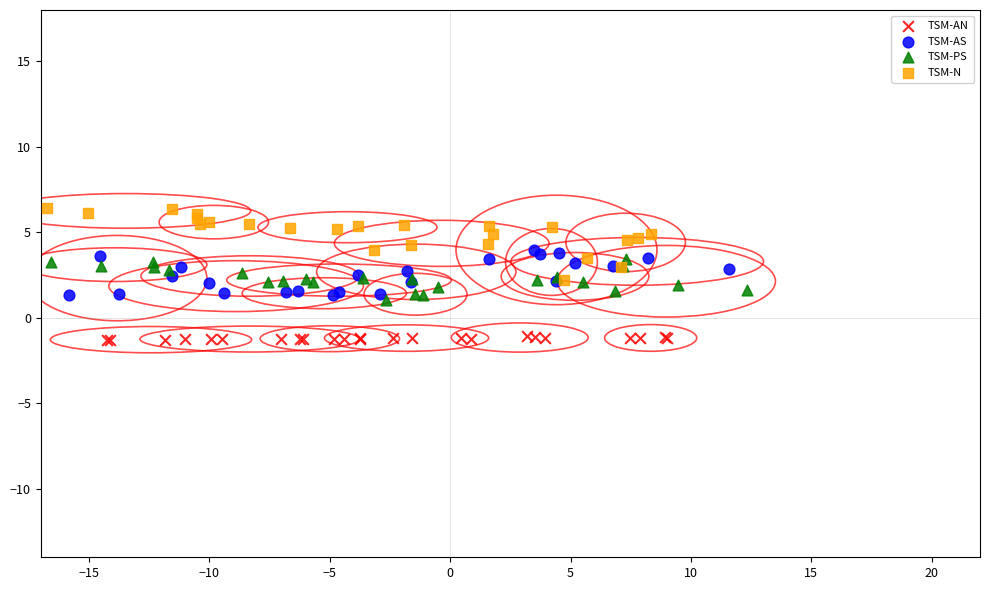

Which series has the largest Y range (max minus min)?

TSM-N